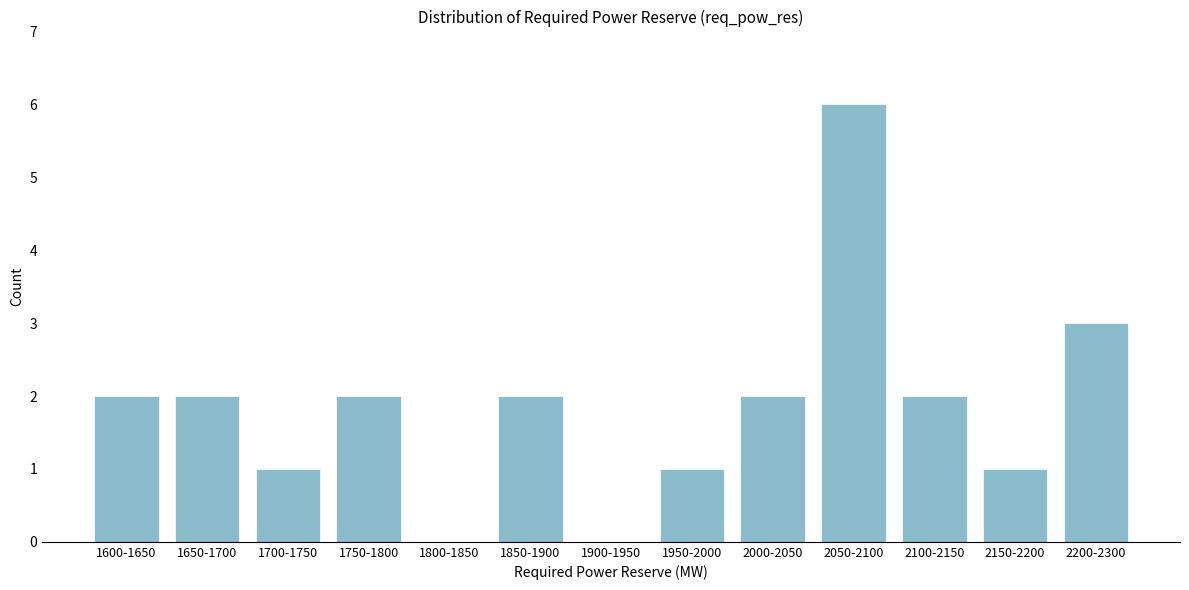

Reading left to right, transcribe all the data shown in this chart.

1600-1650=2	1650-1700=2	1700-1750=1	1750-1800=2	1800-1850=0	1850-1900=2	1900-1950=0	1950-2000=1	2000-2050=2	2050-2100=6	2100-2150=2	2150-2200=1	2200-2300=3